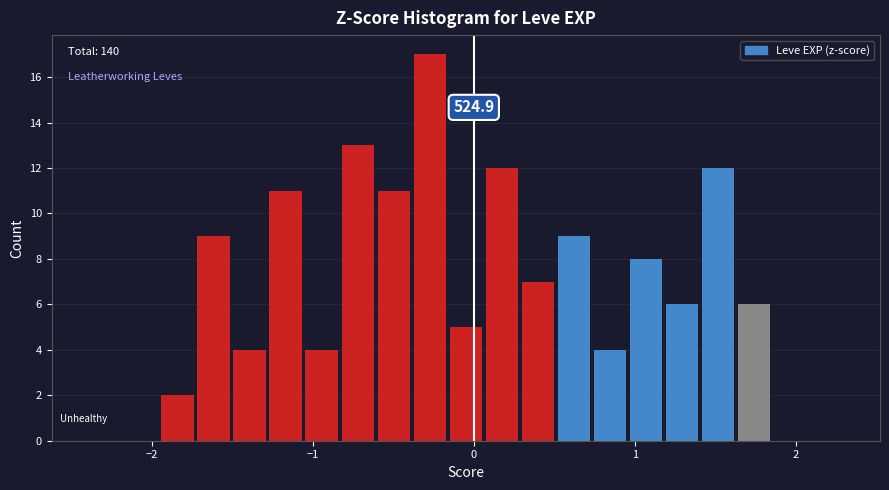

Around what value on the x-axis is the tallest bar? Give the approximate position of its centre, as read against the axis.

-0.3